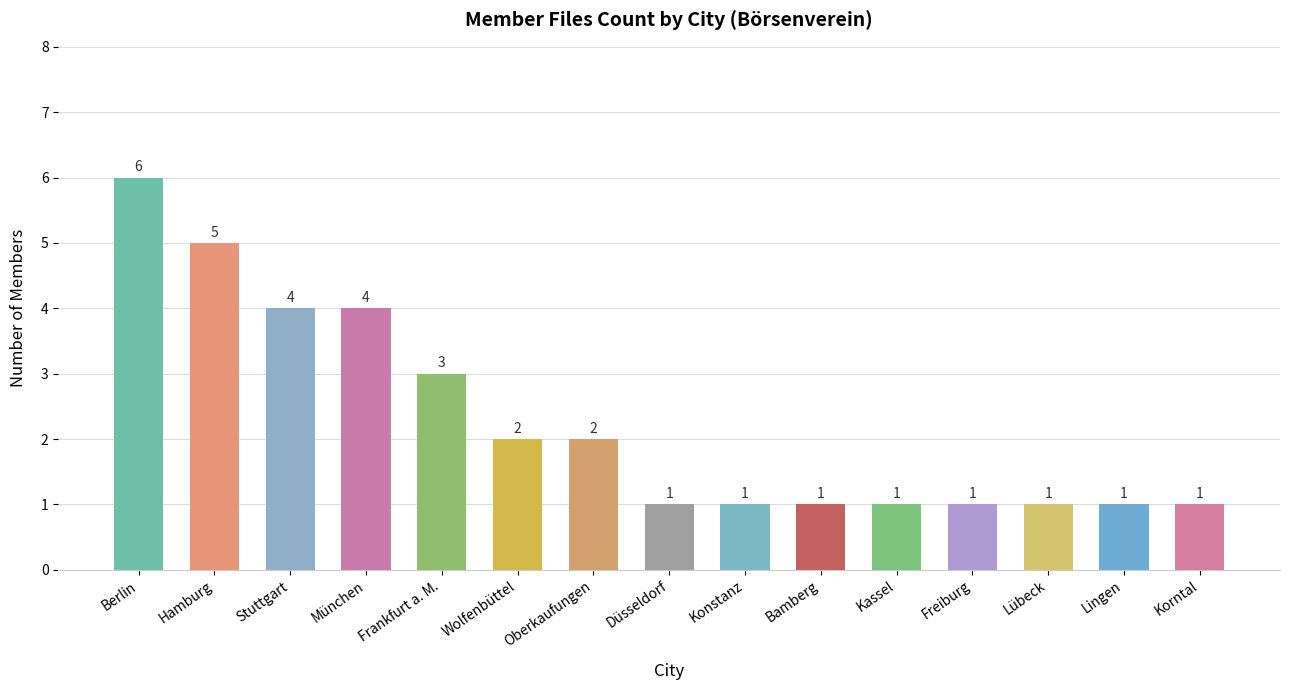

Does the chart contain any negative values?

No